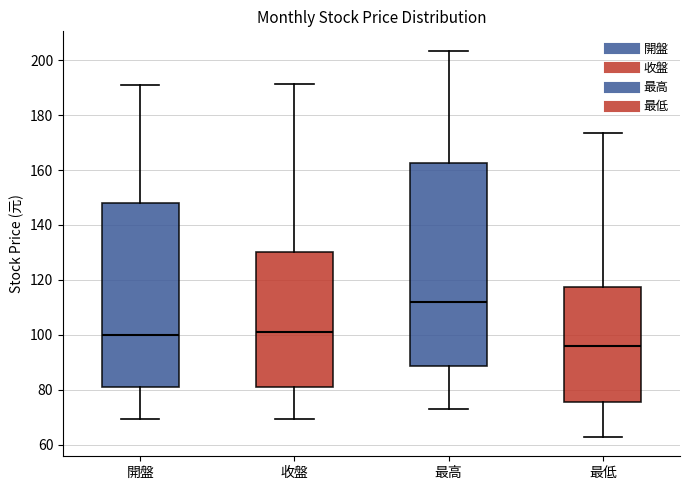

Comparing the boxes themselves (not the whiskers), which one is the tallest?

最高